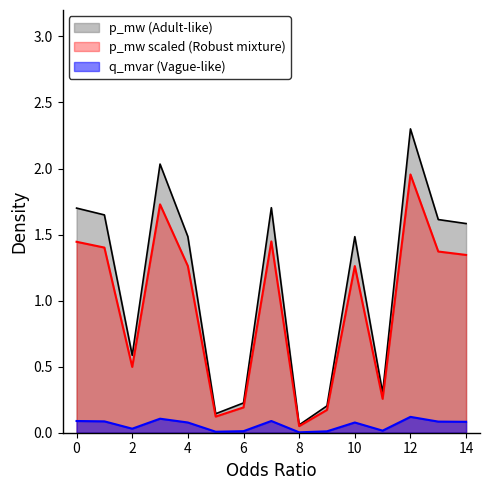

Is it true that p_mw equals 0.4 at 10?

False